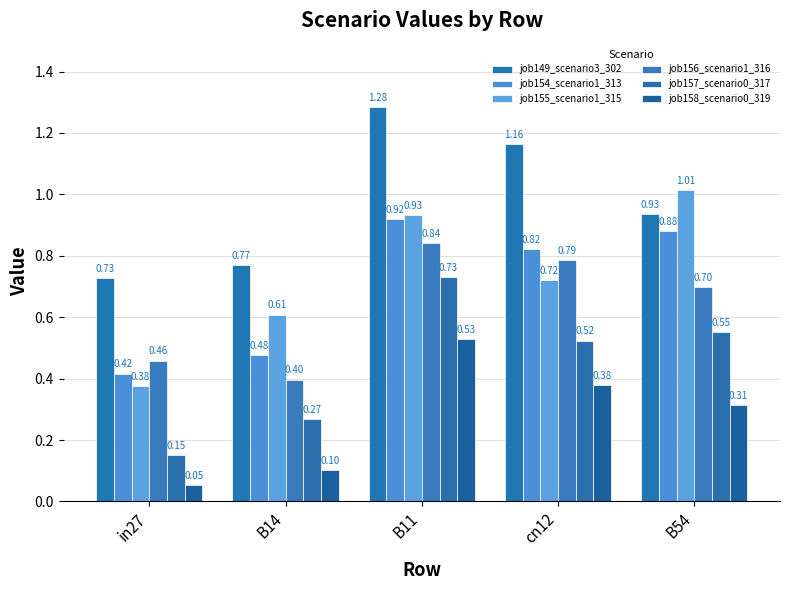

Which label corresponds to the largest value in the chart?

B11